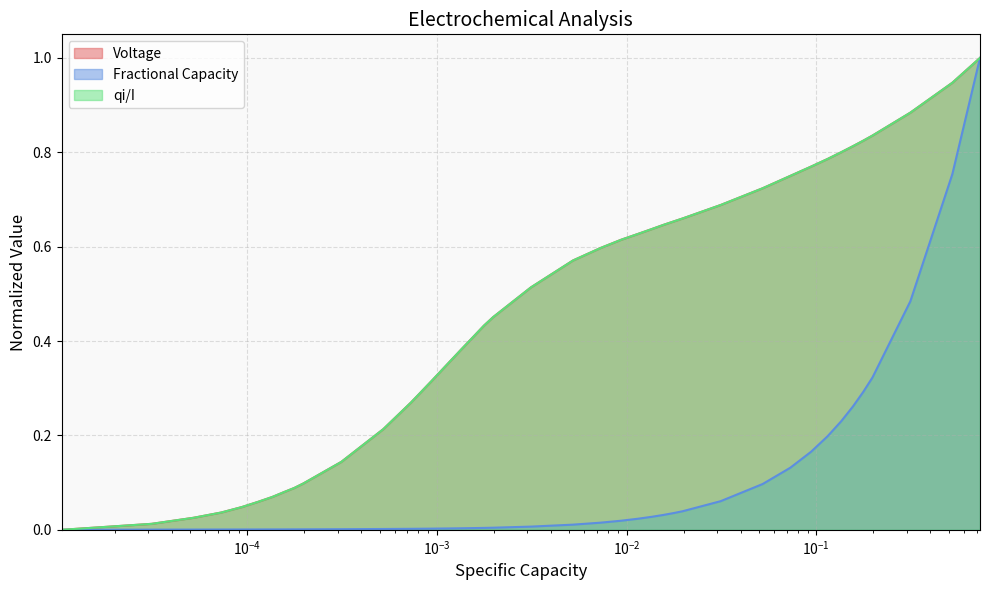

Reading left to right, transcribe all the data shown in this chart.

Voltage: 0.0	0.0	0.0	0.0	0.0	0.1	0.1	0.1	0.1	0.1	0.1	0.2	0.3	0.3	0.4	0.4	0.4	0.4	0.5	0.5	0.6	0.6	0.6	0.6	0.6	0.6	0.7	0.7	0.7	0.7	0.8	0.8	0.8	0.8	0.8	0.8	0.8	0.9	0.9	1.0
Fractional Capacity: 0.0	0.0	0.0	0.0	0.0	0.0	0.0	0.0	0.0	0.0	0.0	0.0	0.0	0.0	0.0	0.0	0.0	0.0	0.0	0.0	0.0	0.0	0.0	0.0	0.0	0.0	0.0	0.0	0.1	0.1	0.1	0.2	0.2	0.2	0.3	0.3	0.3	0.5	0.8	1.0
qi/I: 0.0	0.0	0.0	0.0	0.0	0.1	0.1	0.1	0.1	0.1	0.1	0.2	0.3	0.3	0.4	0.4	0.4	0.4	0.5	0.5	0.6	0.6	0.6	0.6	0.6	0.6	0.7	0.7	0.7	0.7	0.8	0.8	0.8	0.8	0.8	0.8	0.8	0.9	0.9	1.0